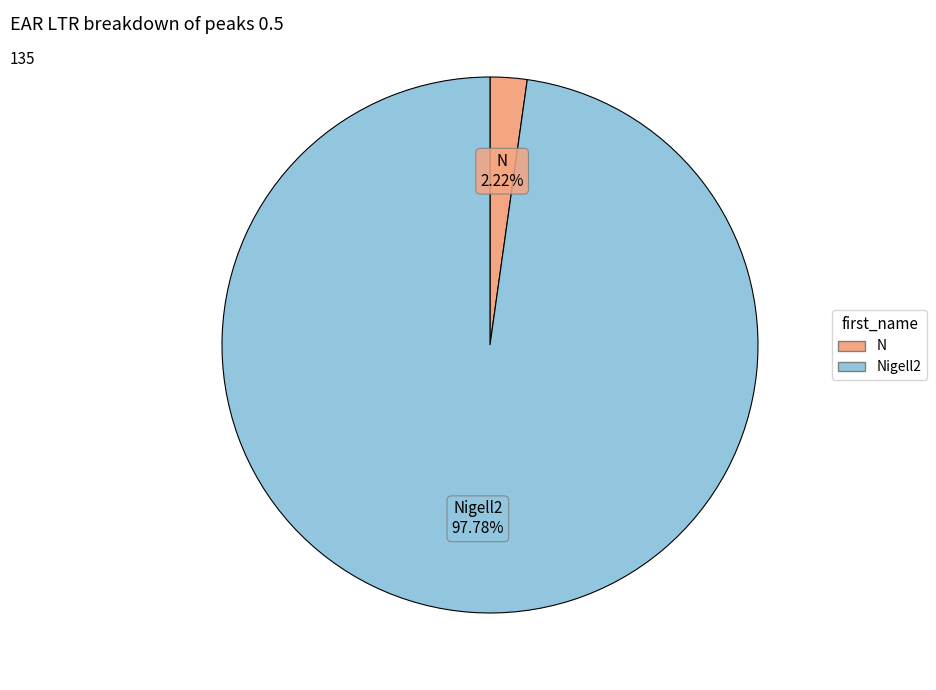

Is there any slice that represents more than half of the pie?

Yes